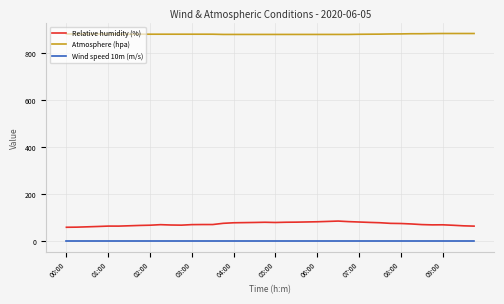

Which series has the largest total across all categories?

Atmosphere (hpa)